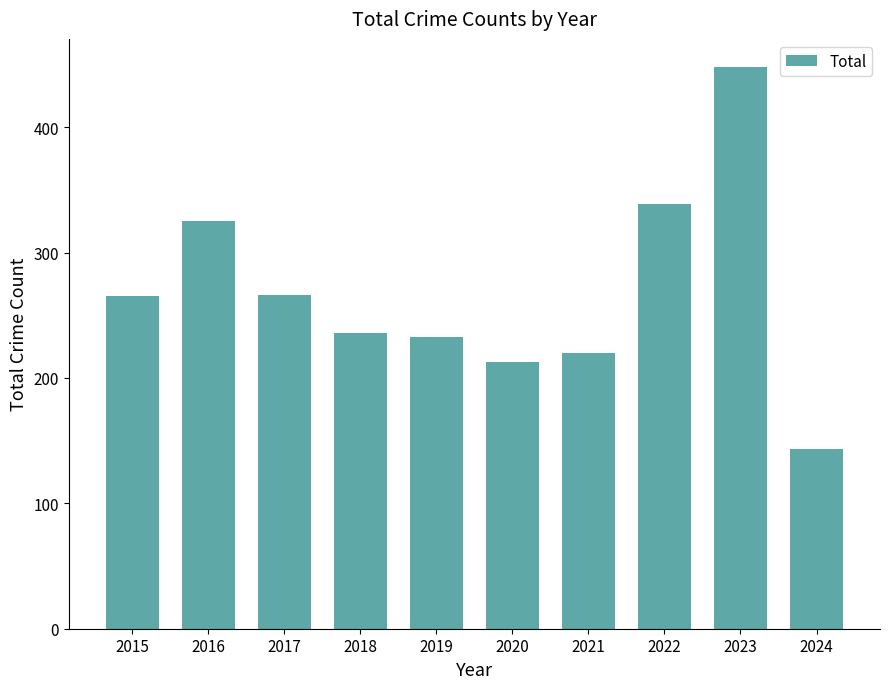

Where is the data nearest to the value 295?

2017